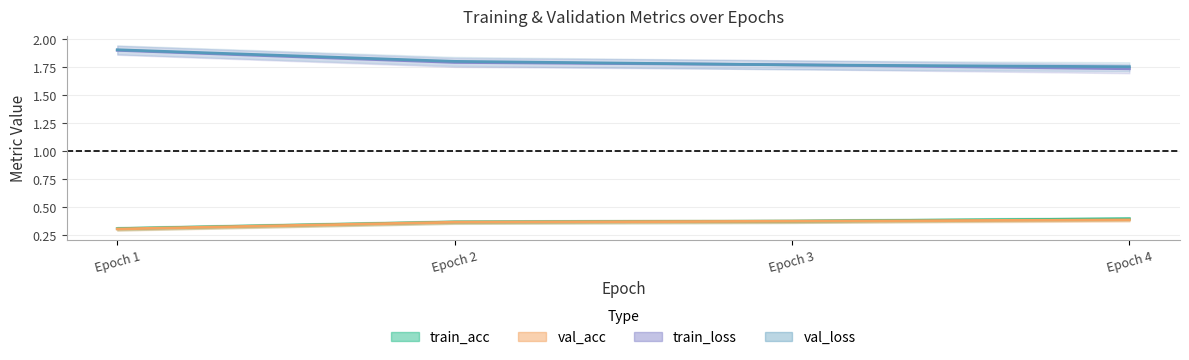

True or false: train_loss and val_acc cross at least once.

False